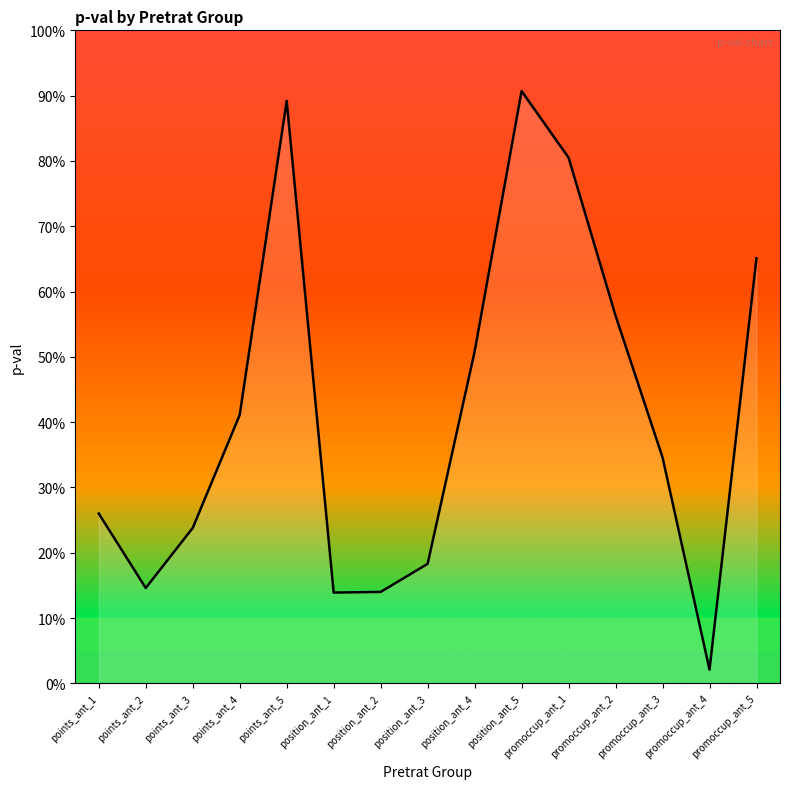

What is the label of the 10th point from the left?

position_ant_5